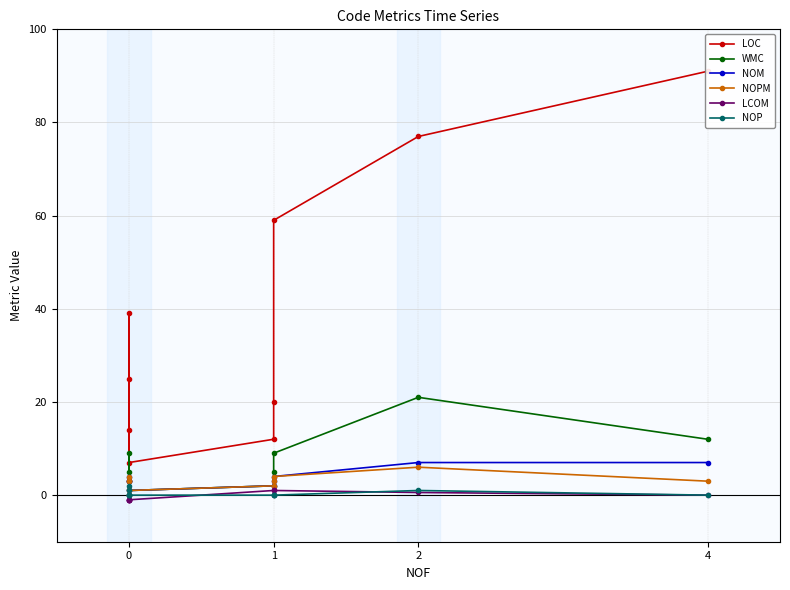

True or false: NOP has a value of 0.0 at 0.

True